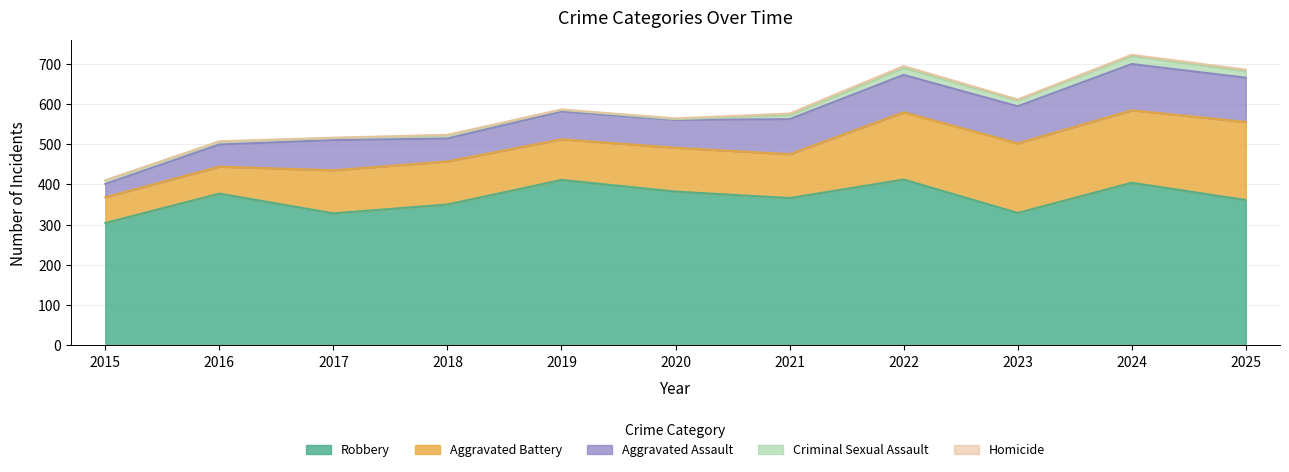

How many lines are shown in the chart?

5